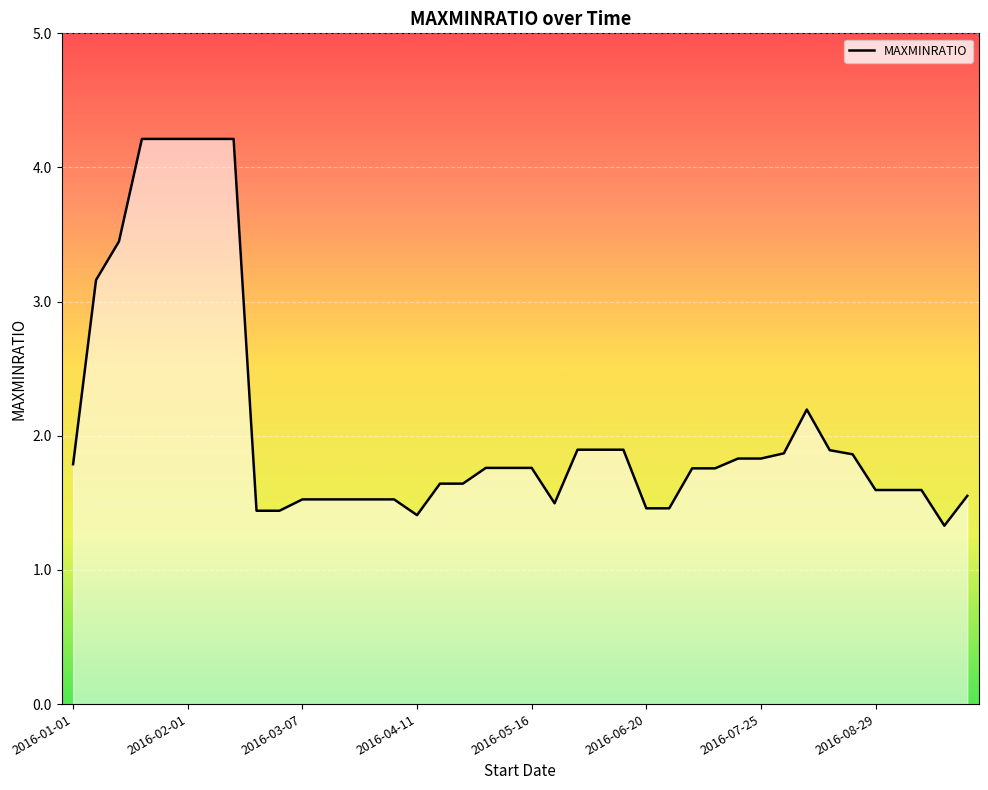

What is the smallest value displayed?

1.3